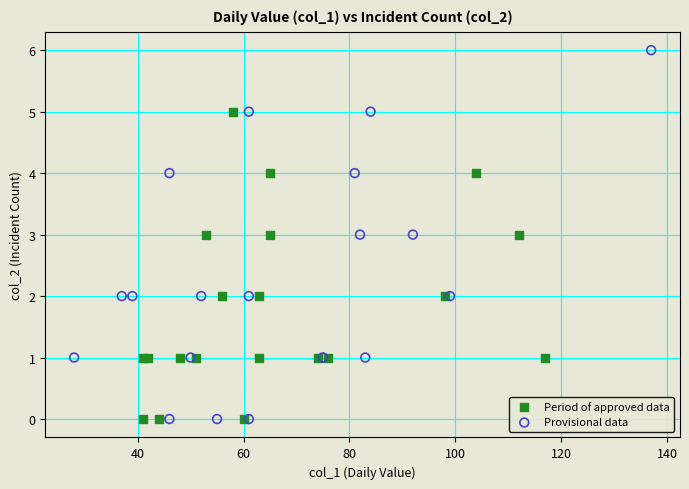

Which series has the widest spread of Y values?

Provisional data